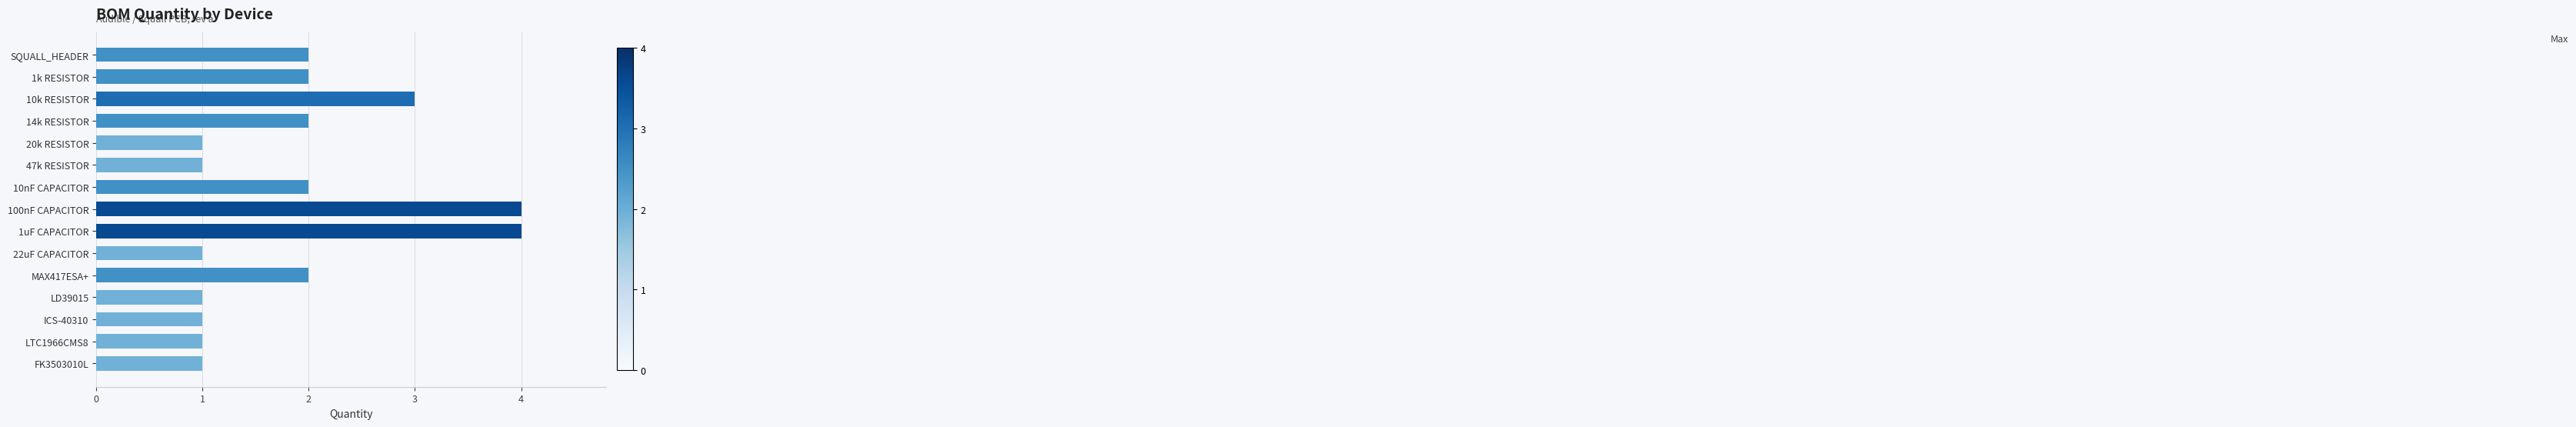

How many data points are less than 2?

7